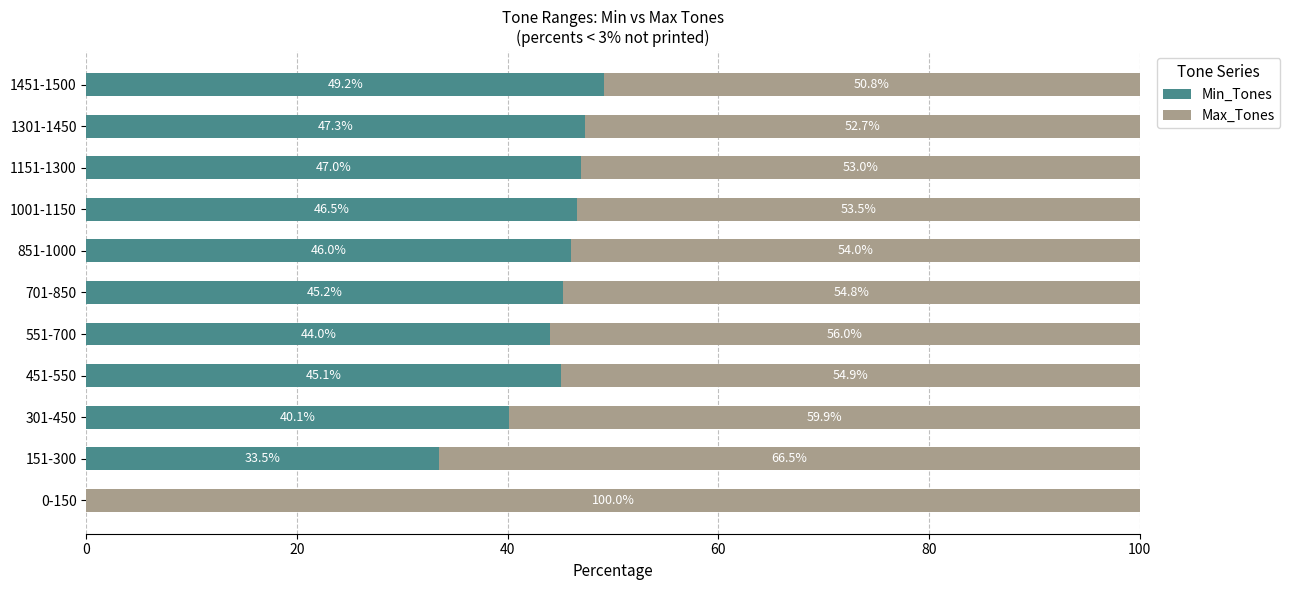

What is the total value across all series at 301-450?

100.0